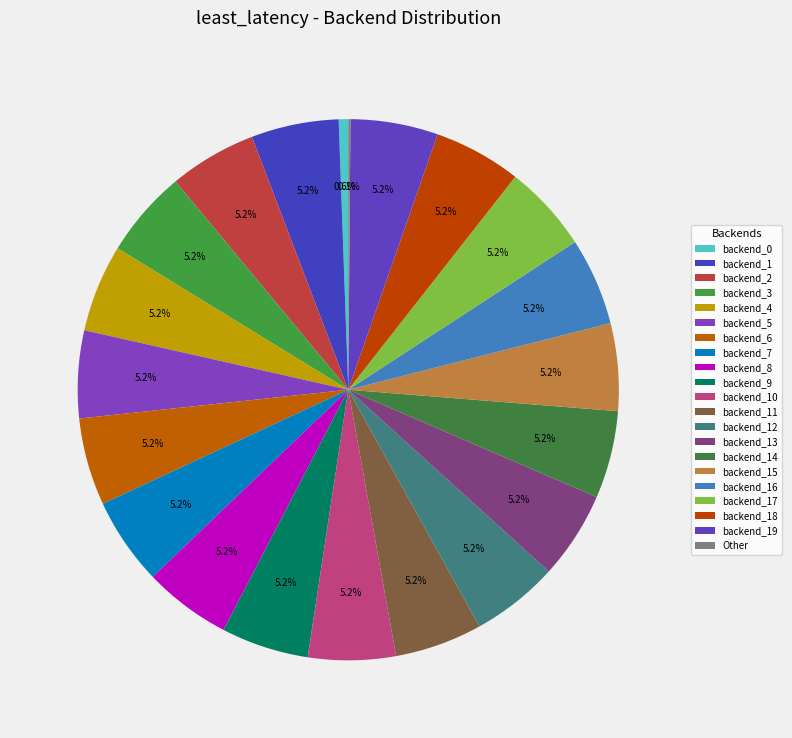

Does any single category account for the majority?

No